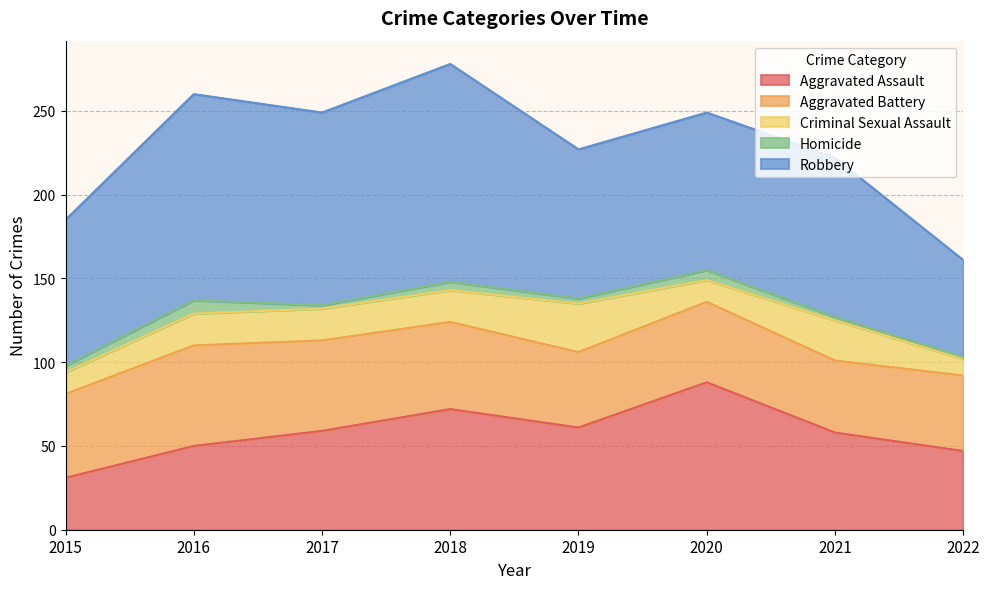

The Criminal Sexual Assault series shows 24 at 2021. True or false?

True